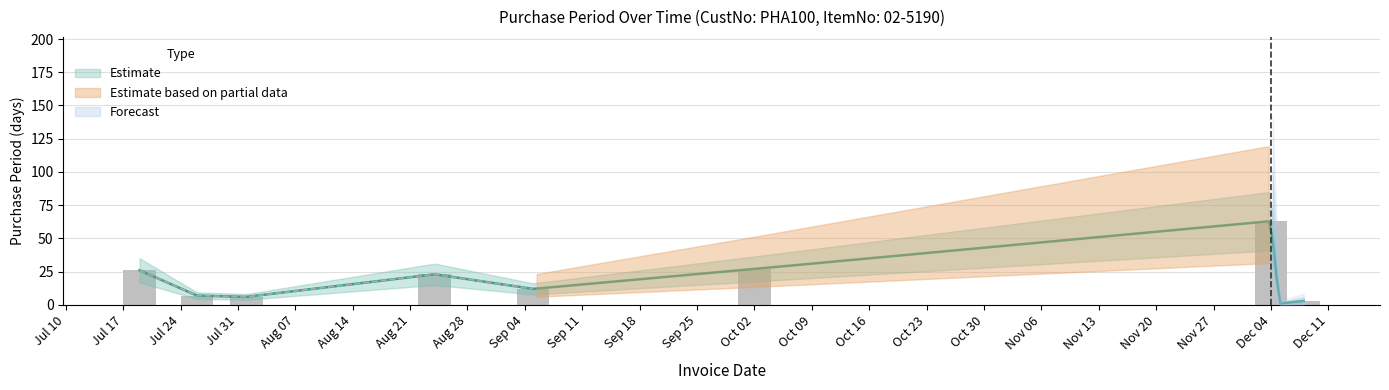

What position from the right is 2017-07-26?

8